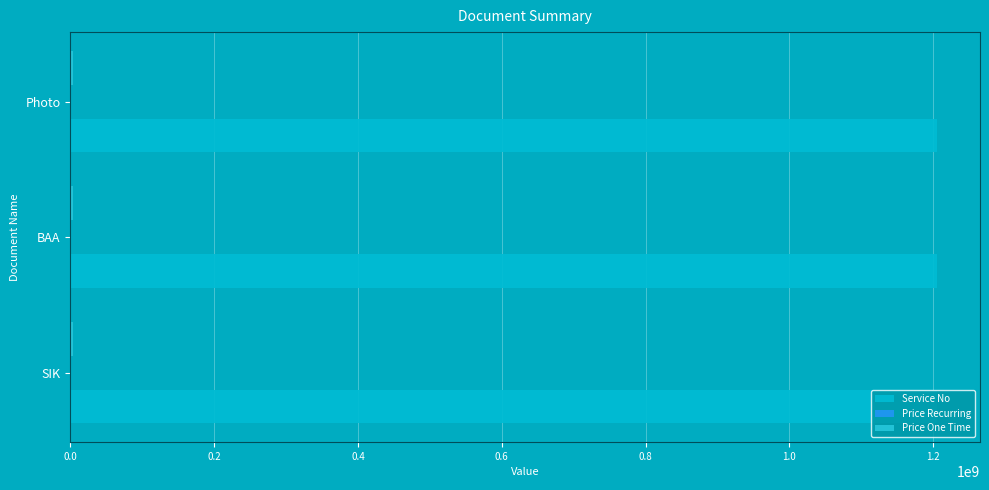

Reading left to right, extract all data points from this chart.

Service No: SIK=1205000005	BAA=1205000005	Photo=1205000005
Price Recurring: SIK=1000000	BAA=1000000	Photo=1000000
Price One Time: SIK=4000000	BAA=4000000	Photo=4000000